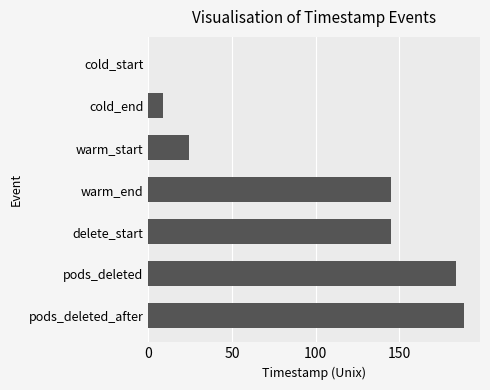

Count the number of values greater than 145.

4